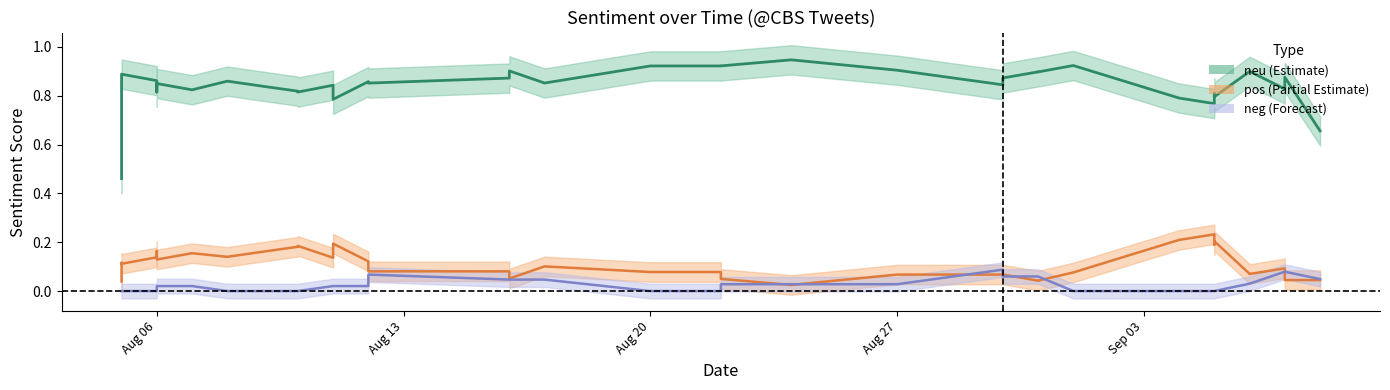

At which category does the chart reach its minimum across all series?

Aug 06